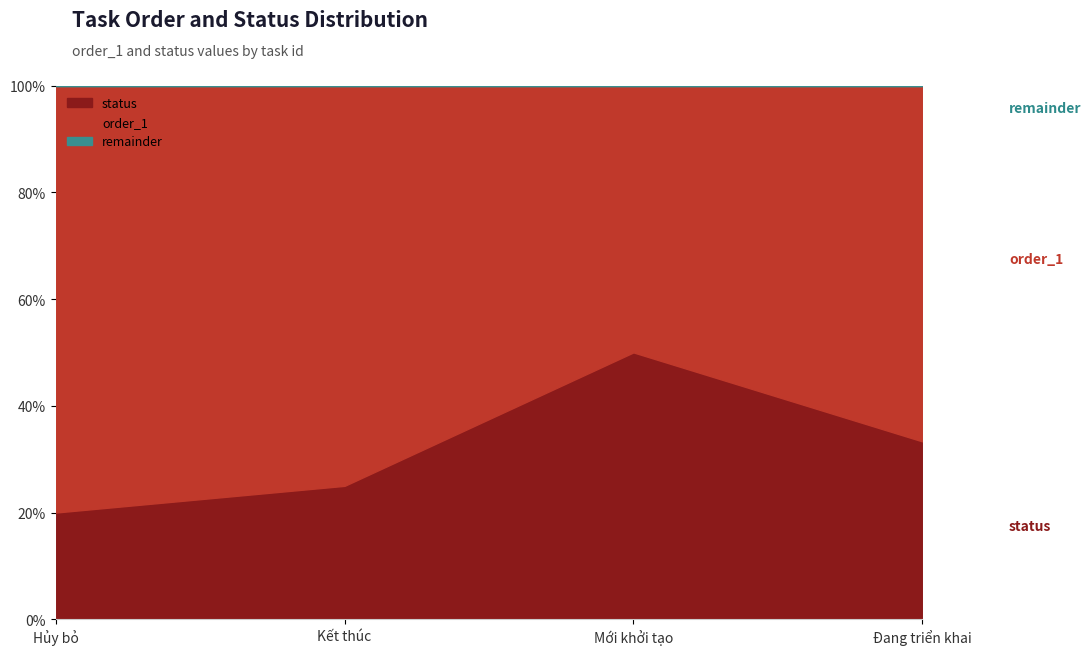

At which label is order_1 closest to 2?

3